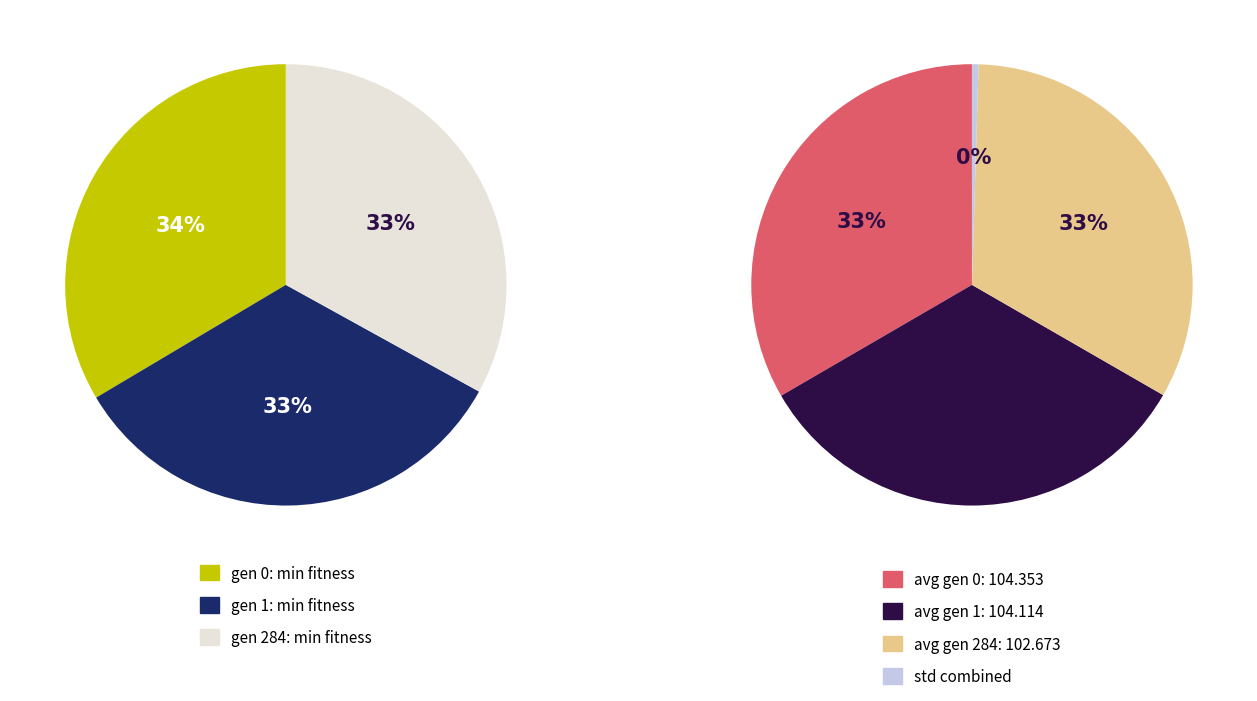

How many slices are in this pie chart?

3